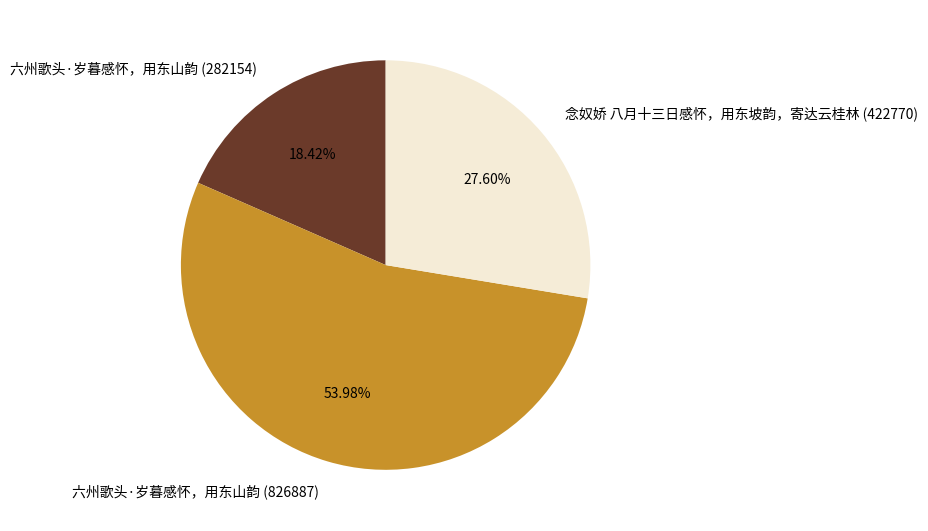

What percentage is the 六州歌头·岁暮感怀，用东山韵 (282154) slice, to the nearest percent?

18%